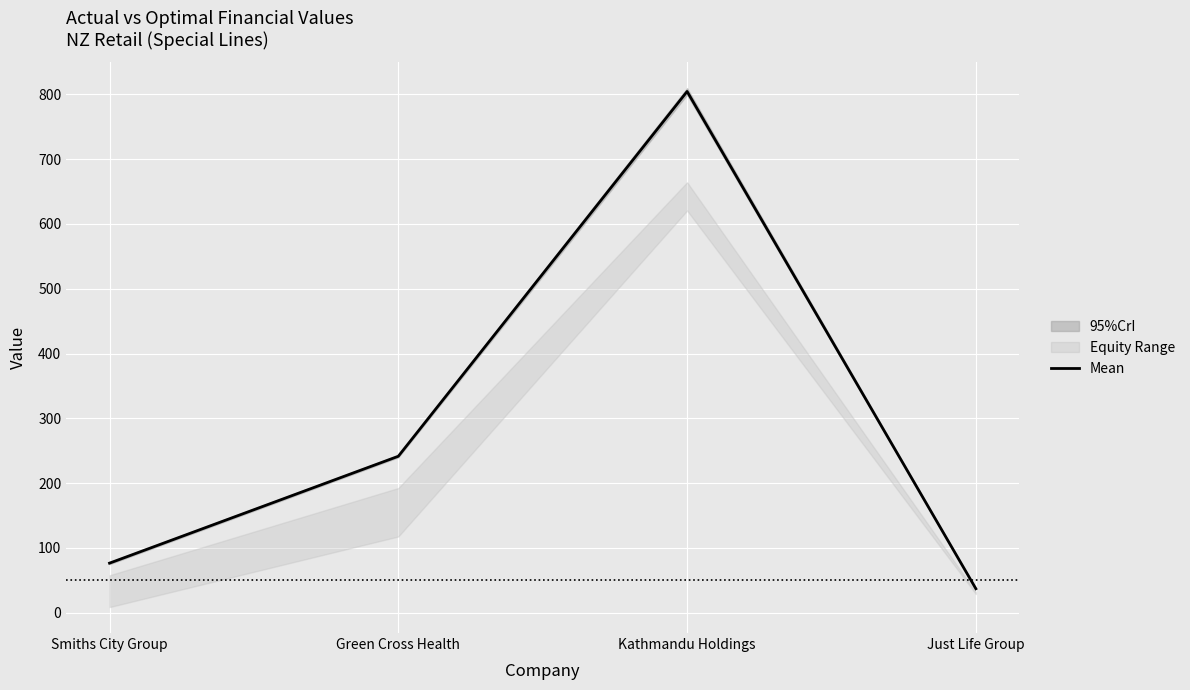

Reading right to left, transcribe all the data shown in this chart.

Just Life Group=37.0	Kathmandu Holdings=804.5	Green Cross Health=241.5	Smiths City Group=76.6